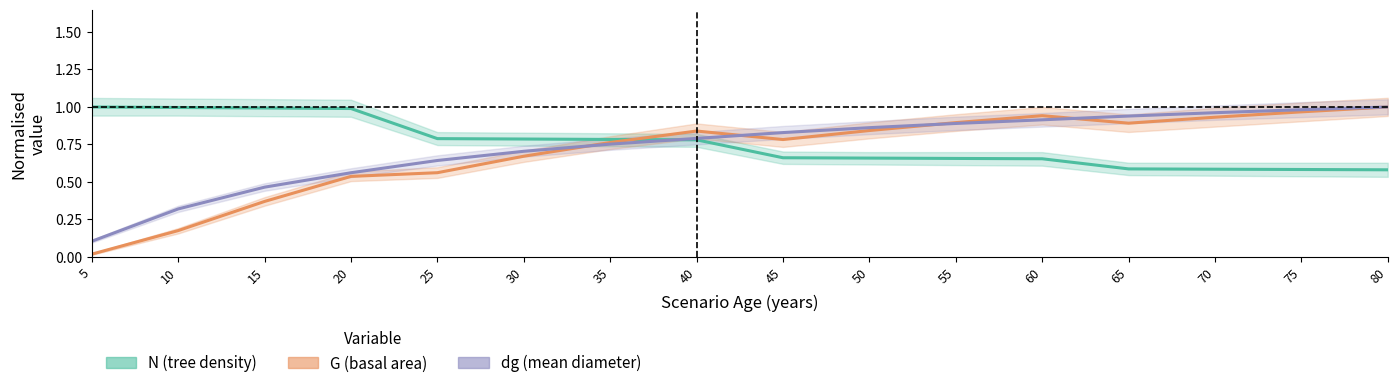

At which label is G (basal area) closest to 0?

5